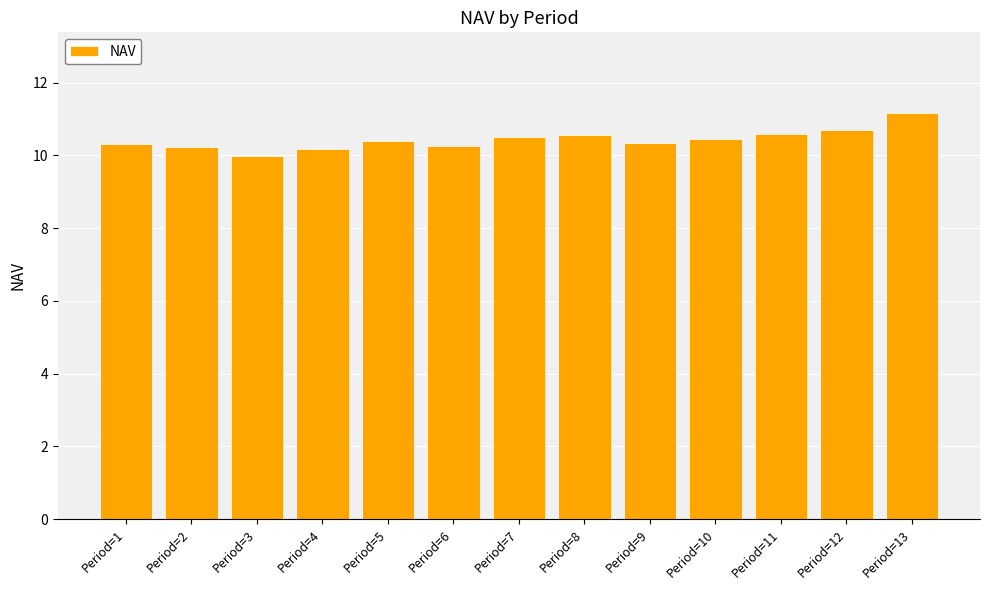

What is the value of the 12th bar from the left?

10.7